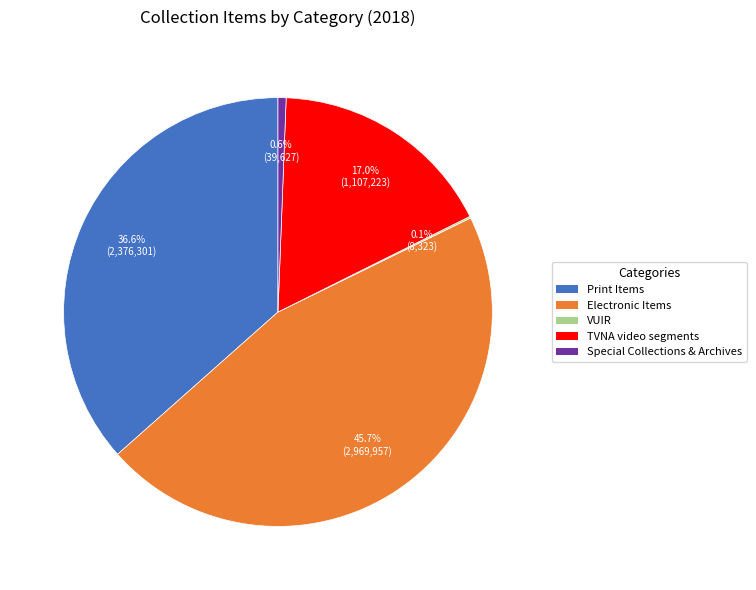

Does any single category account for the majority?

No